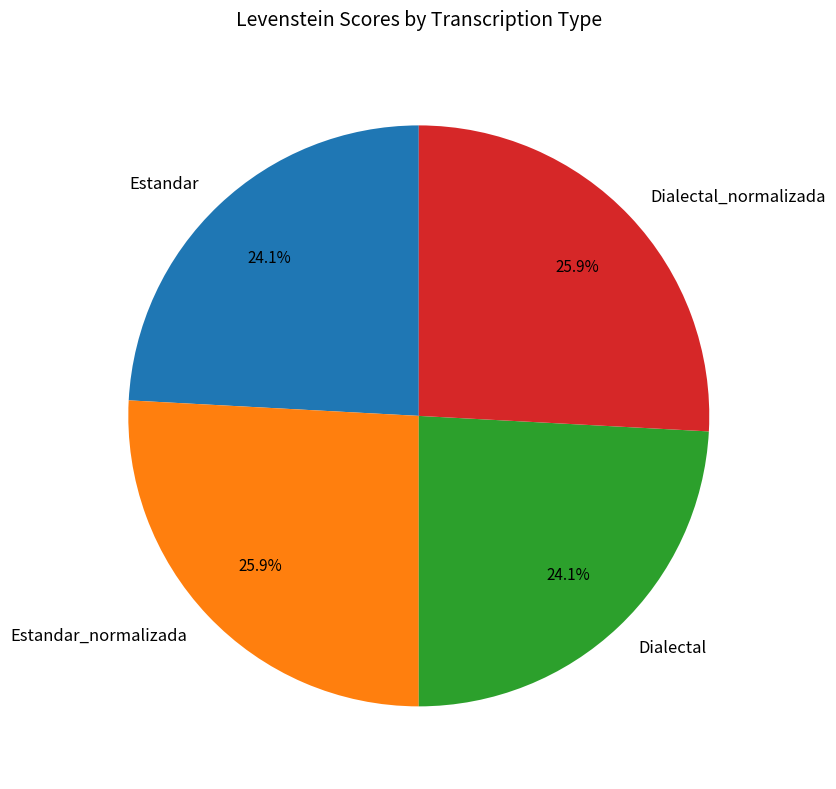

Does any single category account for the majority?

No